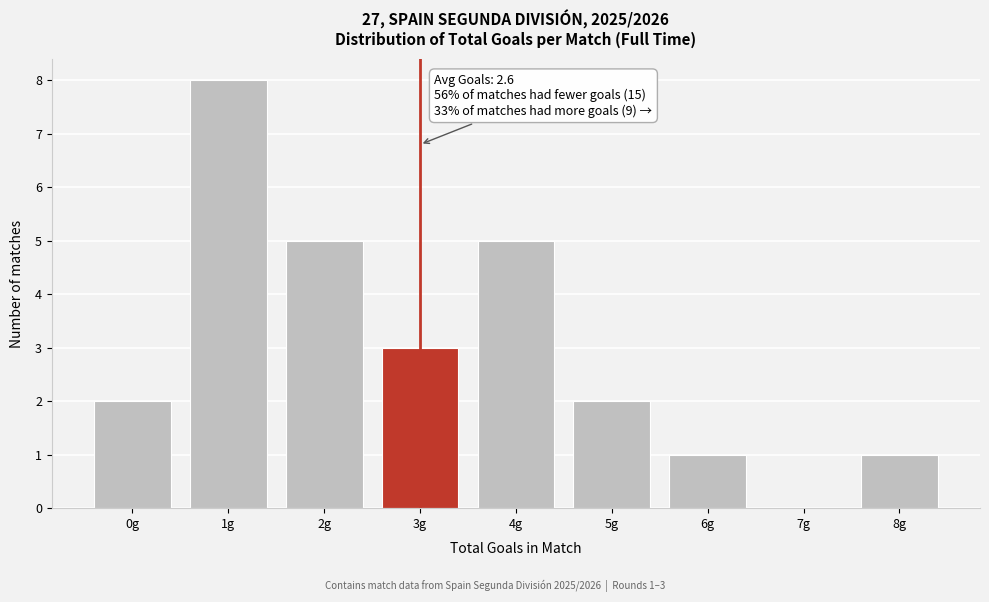

Over which range of the x-axis is the bar tallest?

0.5 to 1.5